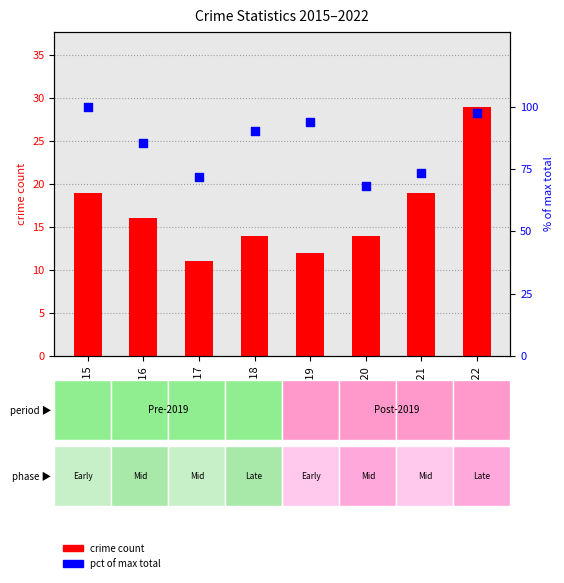

What is the total value across all series at 2019?

105.9